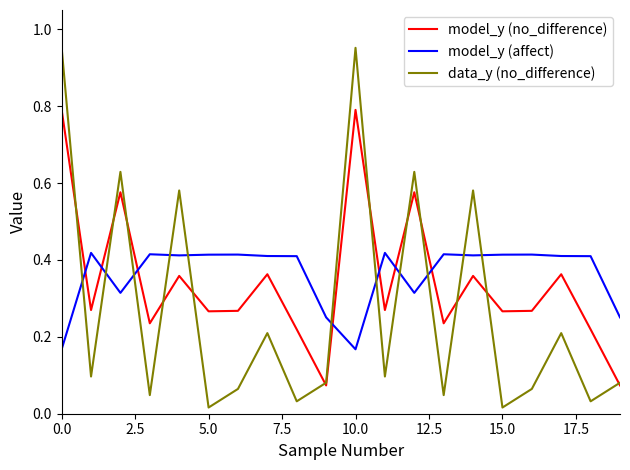

Which series has the widest spread of values?

data_y (no_difference)